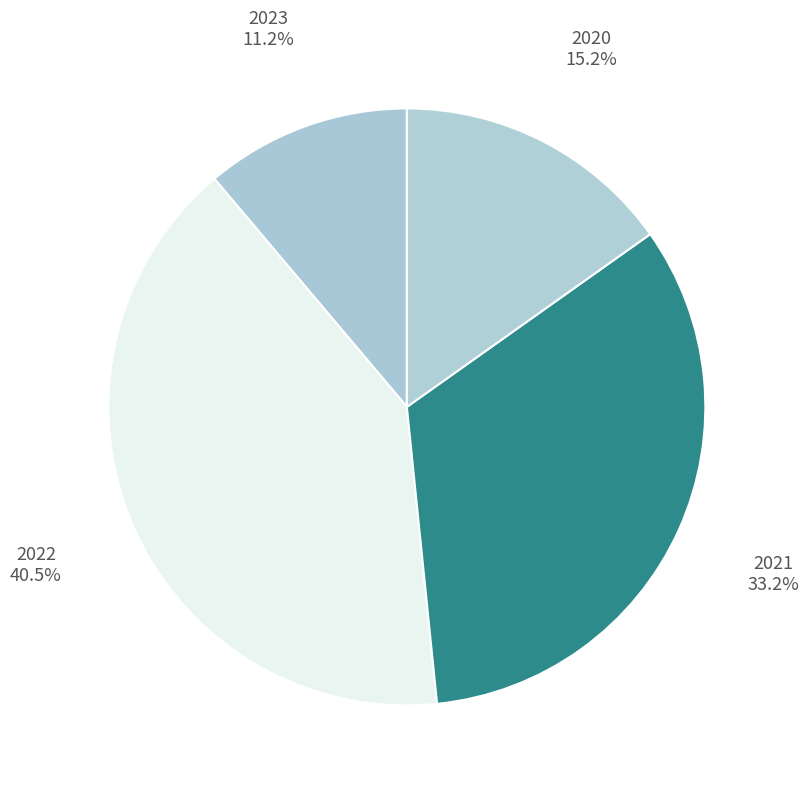

What is the smallest slice in the pie chart?

2023